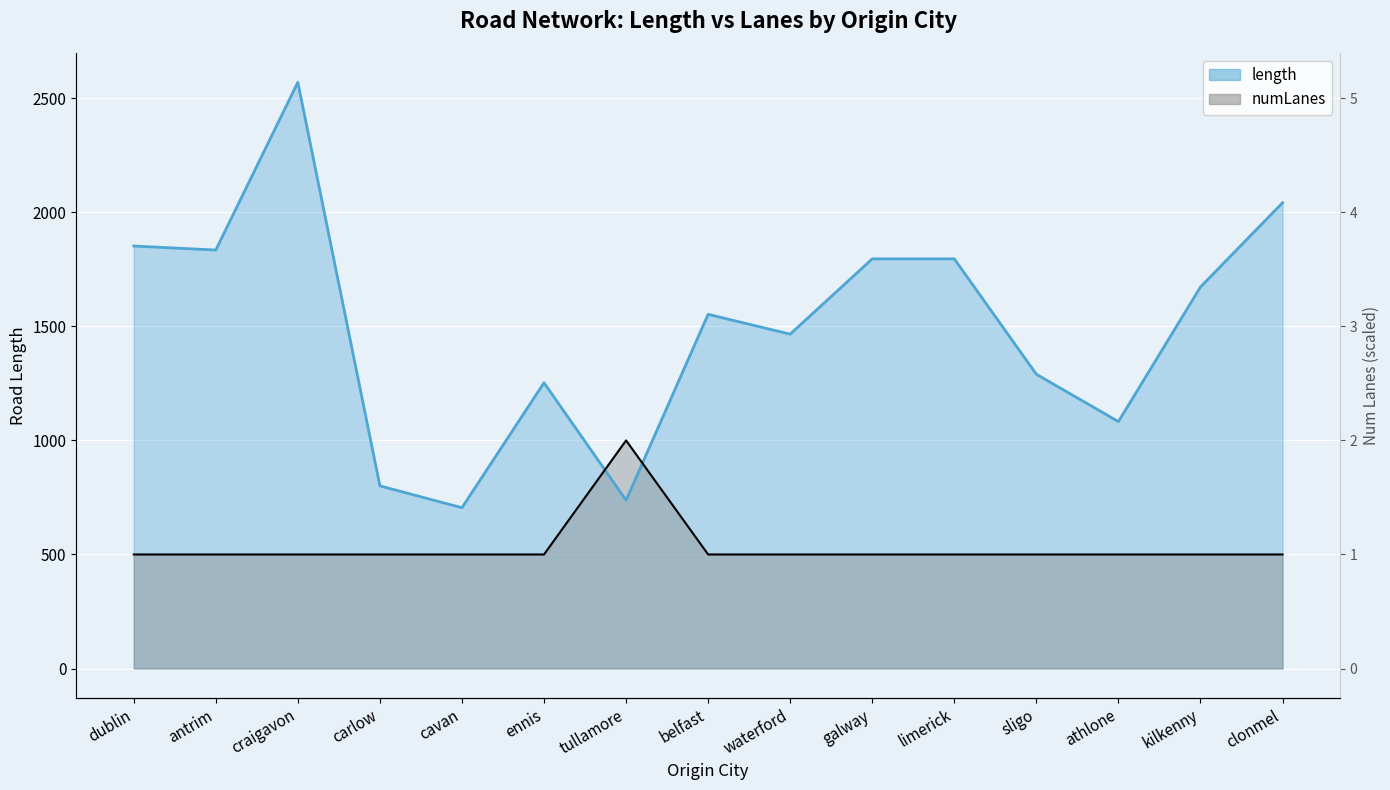

At ennis, list the series in order from largest to smallest.

length, numLanes